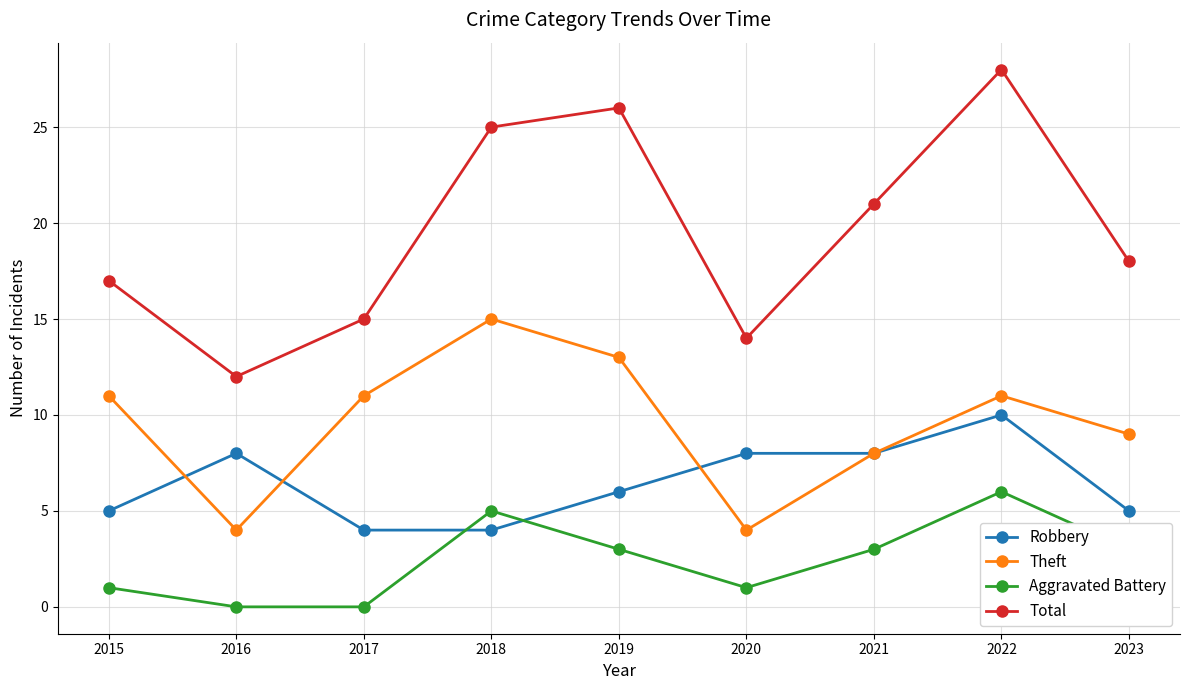

What is the difference between the second highest and second lowest values in the Aggravated Battery series?

5